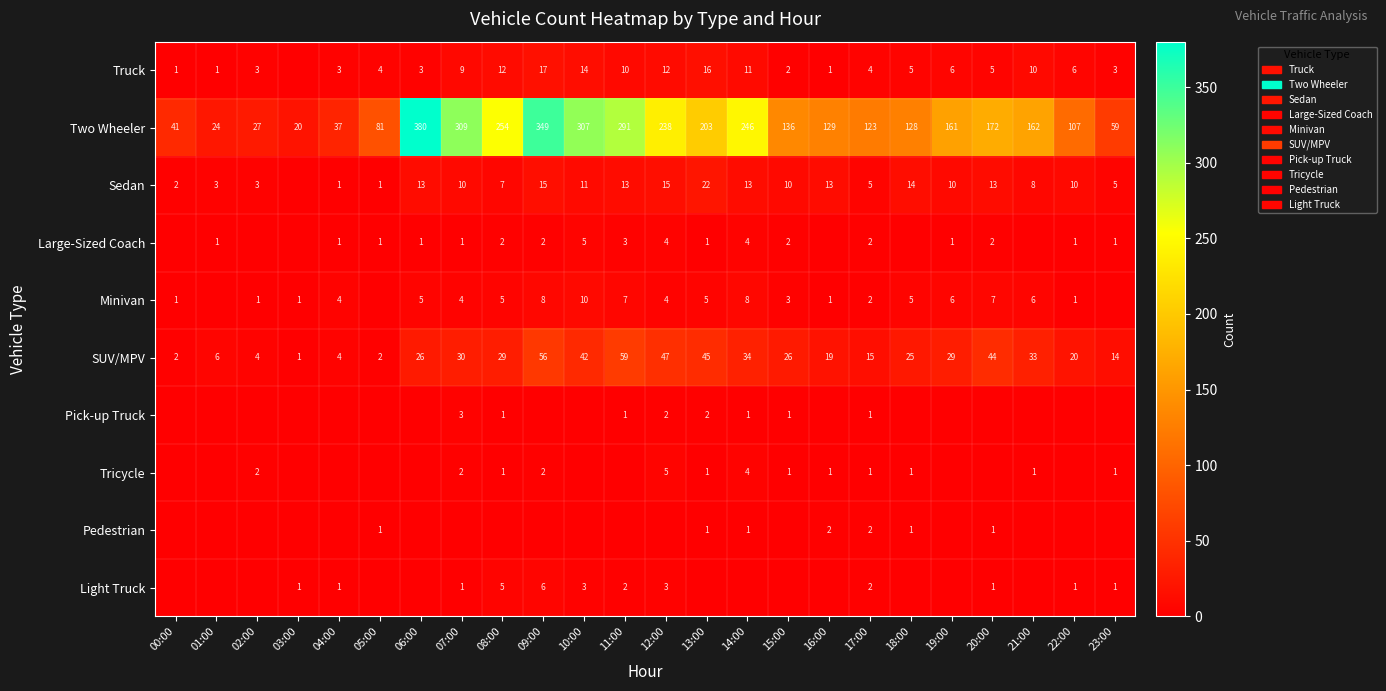

What is the difference between the SUV/MPV values at 01:00 and 16:00?

13